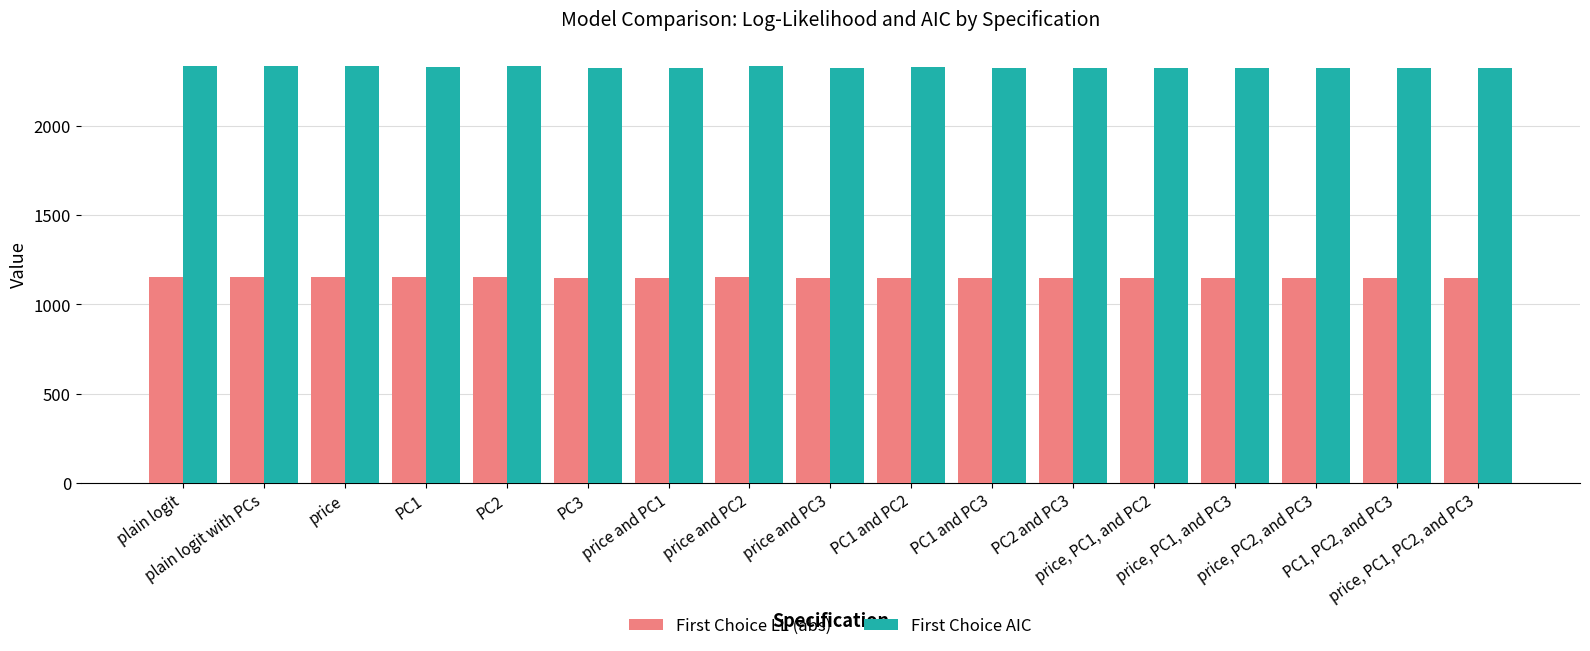

What is the label of the 14th bar from the left?

price, PC1, and PC3